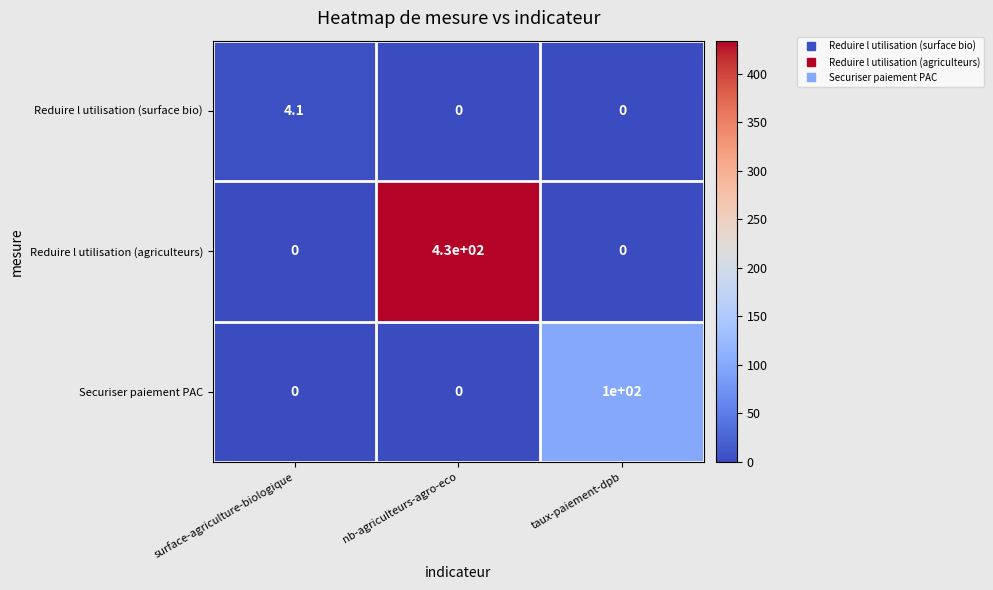

What is the difference between the maximum and minimum values in the Reduire l utilisation (agriculteurs) series?

430.0